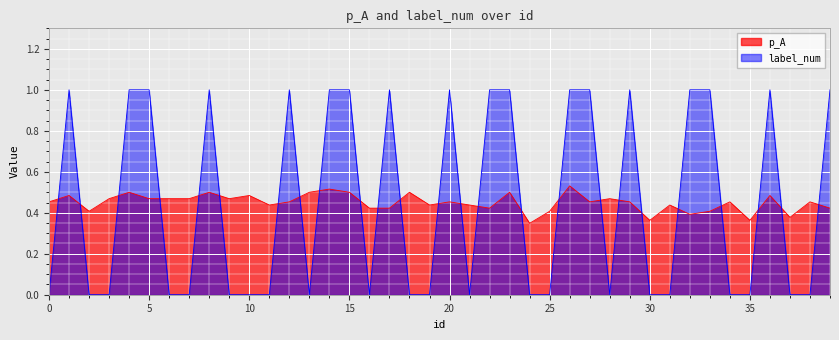

How many times do label_num and p_A cross each other?

25